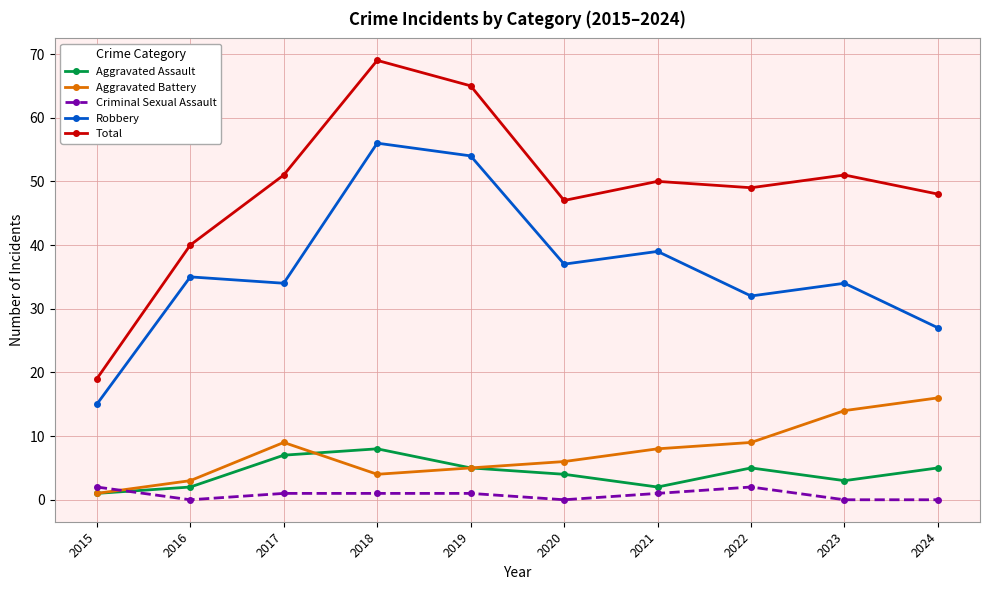

How many categories are shown in the chart?

10